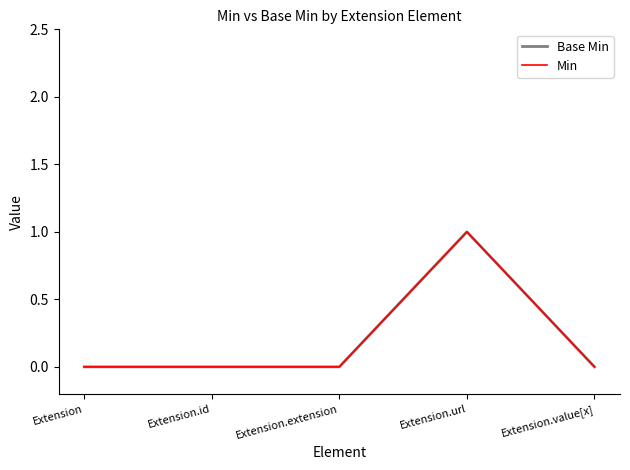

True or false: Base Min and Min intersect in this chart.

False